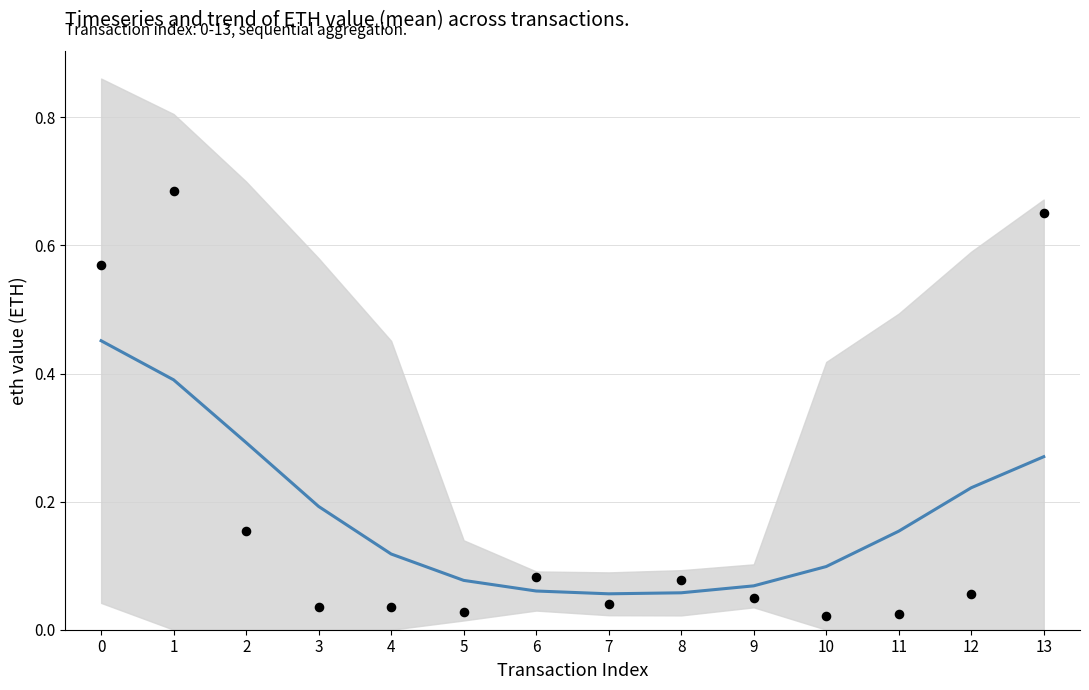

At how many categories does at least one series exceed 0?

14